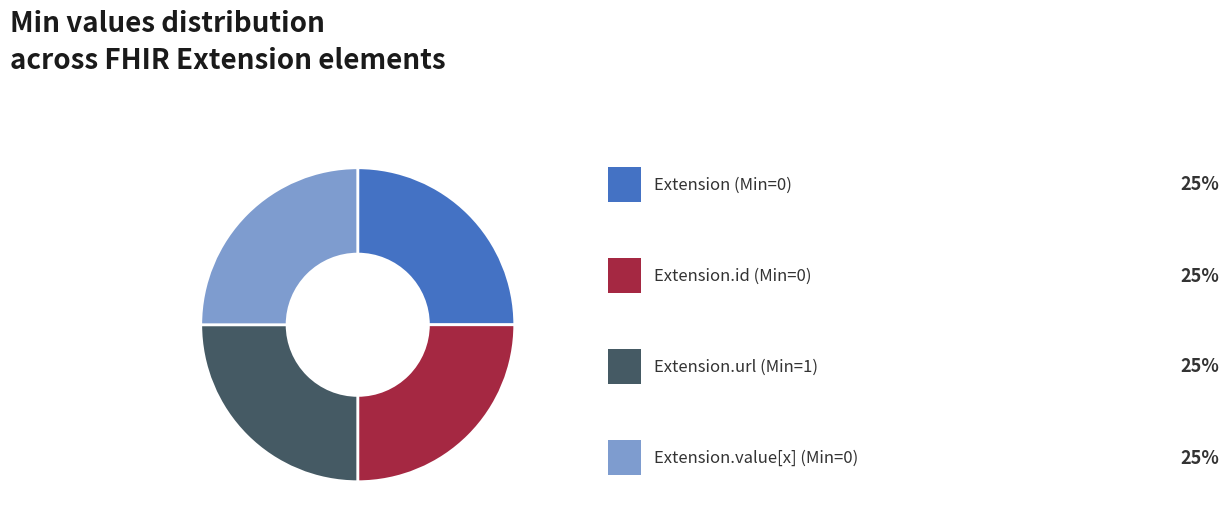

Is there any slice that represents more than half of the pie?

No